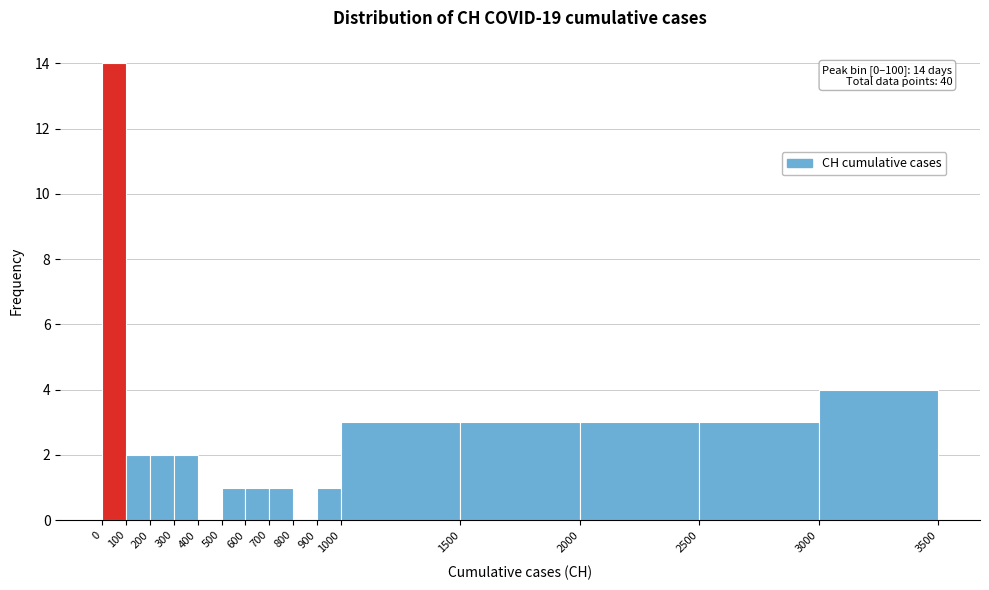

Over which range of the x-axis is the bar tallest?

0 to 100